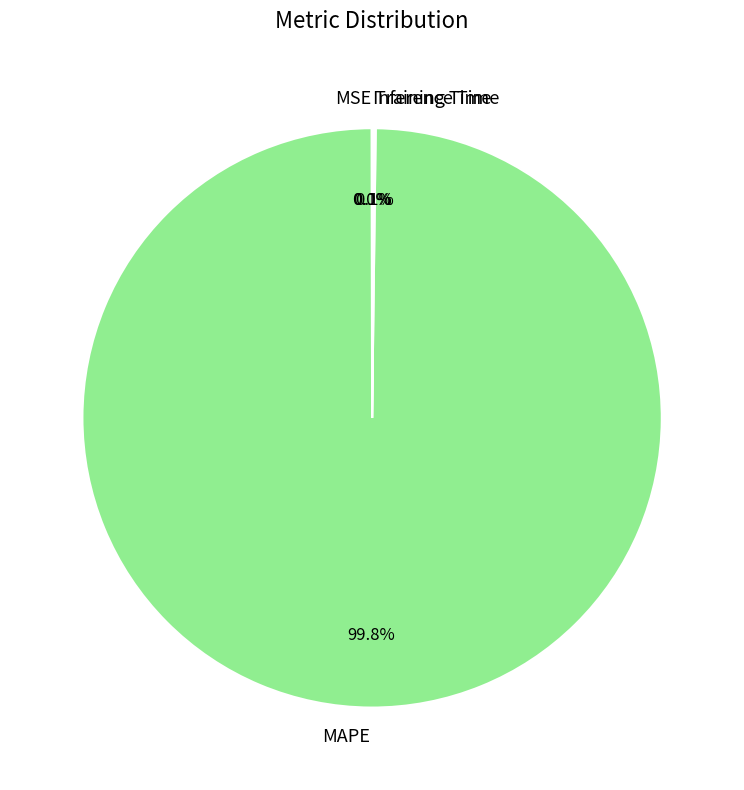

To the nearest percent, what percentage of the pie is MAPE?

100%